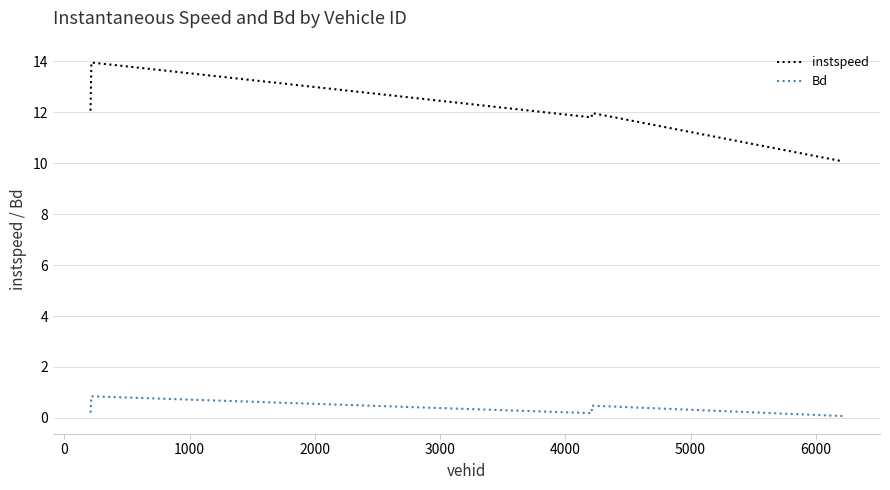

What is the difference between the maximum and minimum values in the instspeed series?

3.9